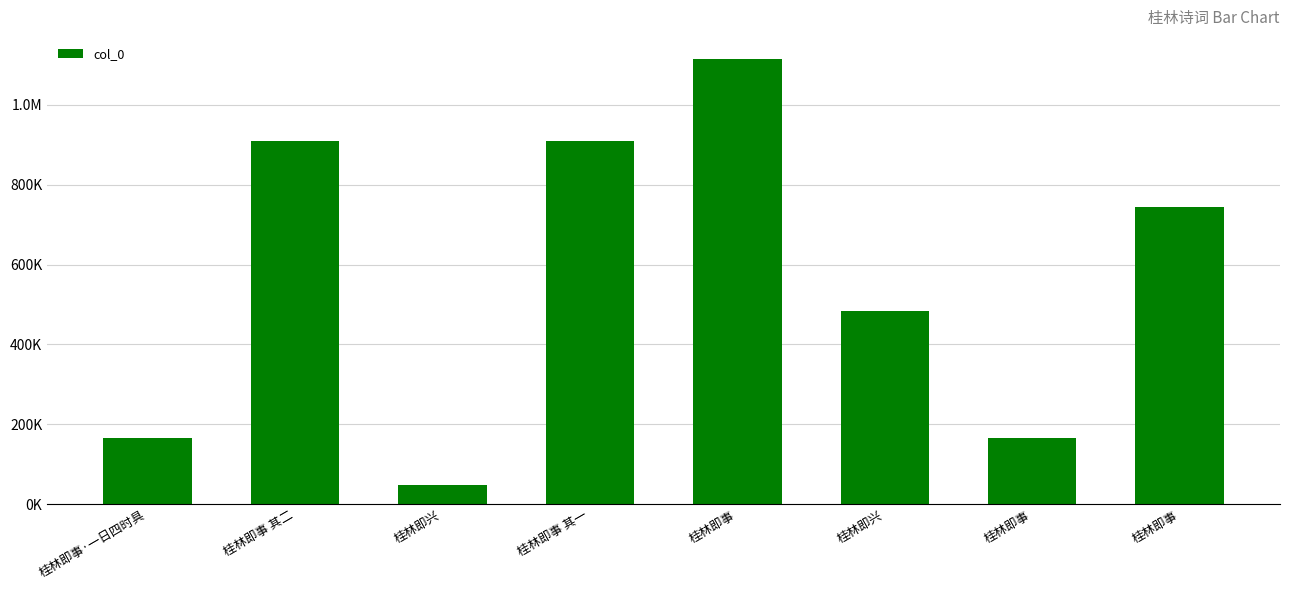

Is it true that the value at 桂林即事 其一 is 337523?

False